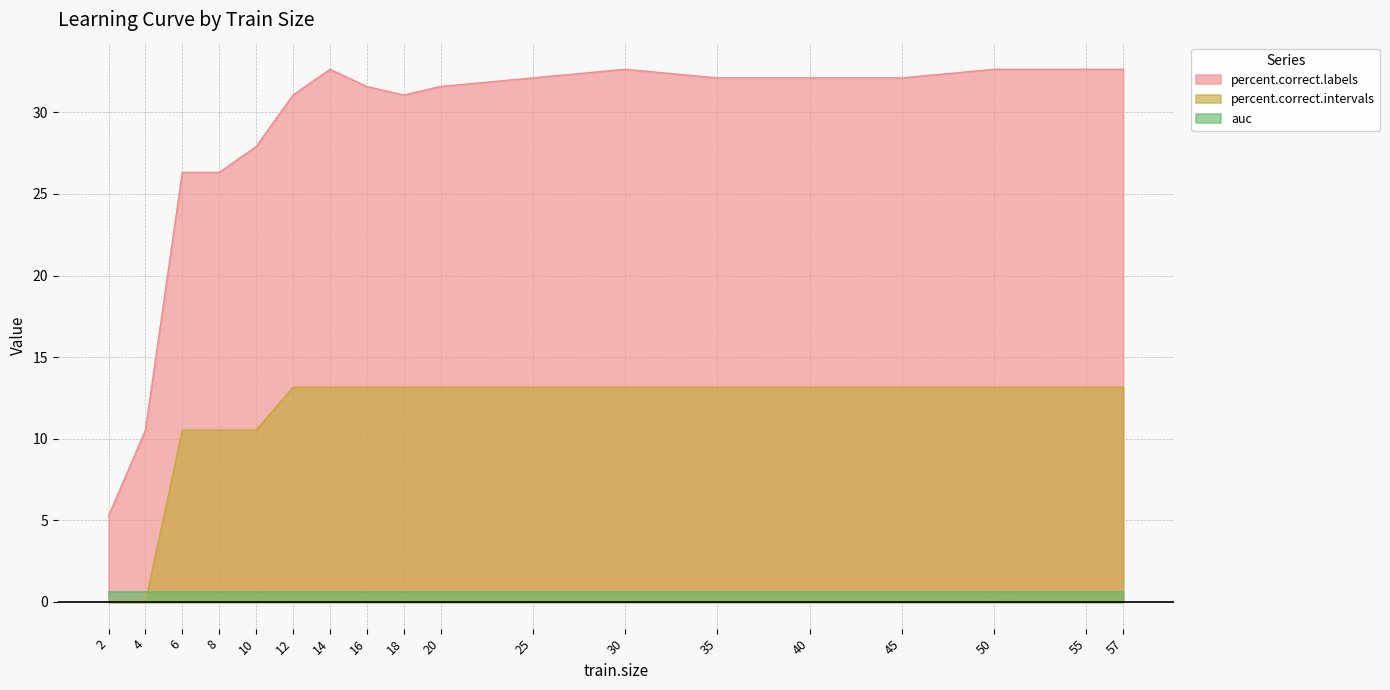

The auc series shows 0.6 at 8. True or false?

True